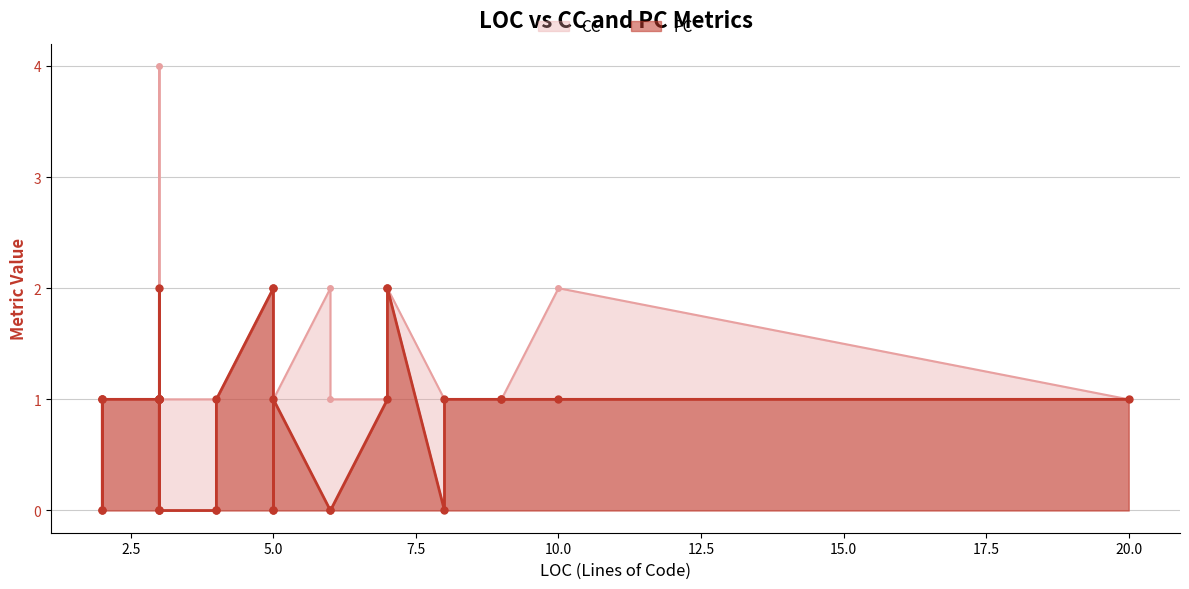

Rank the series at 20 from highest to lowest value.

CC, PC